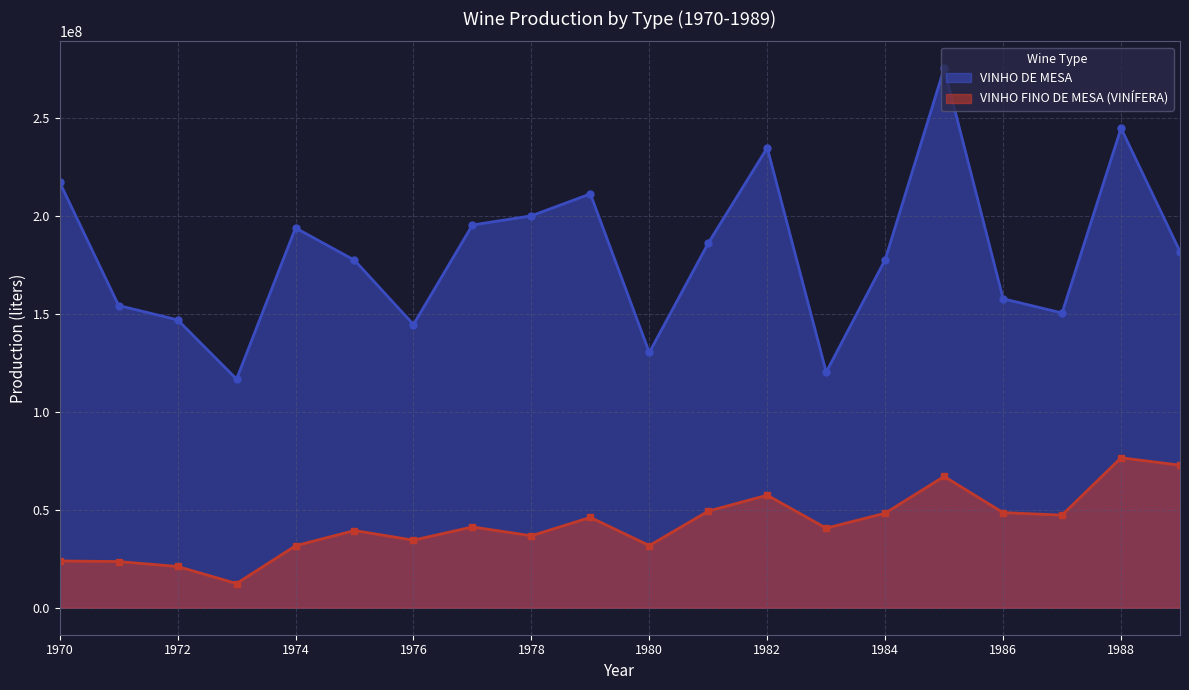

The VINHO DE MESA series shows 177680331 at 1984. True or false?

True